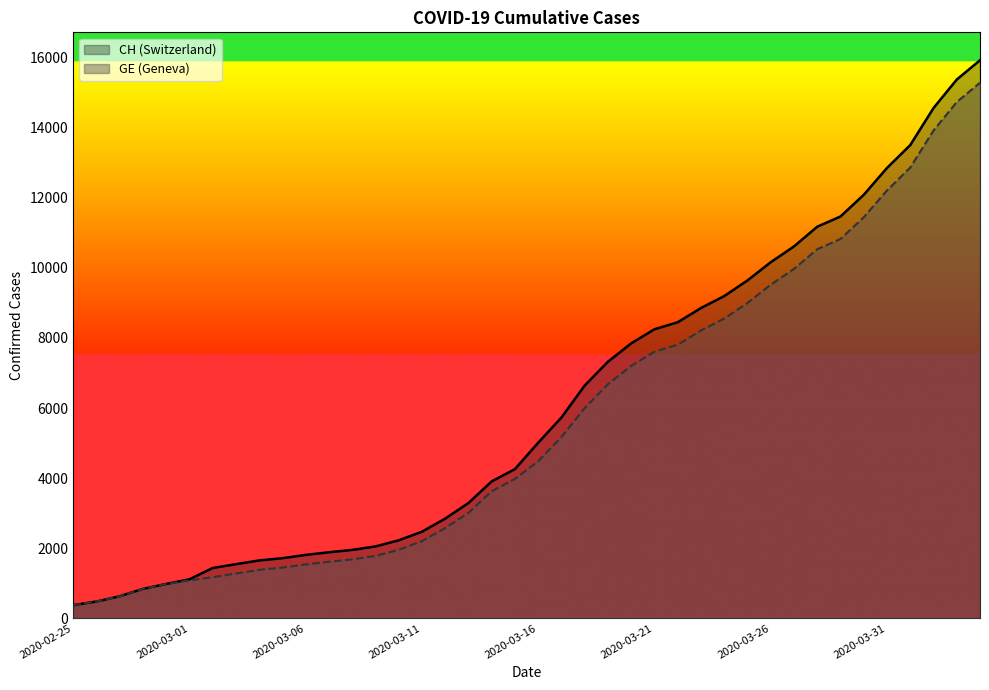

Reading right to left, list all the values displayed in this chart.

CH: 15926	15375	14561	13505	12852	12086	11467	11175	10613	10162	9642	9196	8855	8449	8249	7847	7323	6644	5731	5012	4259	3908	3291	2845	2472	2226	2051	1952	1885	1809	1715	1652	1544	1436	1113	981	840	630	479	375
GE: 15284	14733	13919	12863	12210	11444	10825	10533	9971	9520	9000	8554	8213	7807	7607	7205	6681	6002	5174	4485	3978	3627	3010	2574	2201	1955	1780	1681	1614	1538	1447	1384	1278	1171	1083	981	840	630	479	375